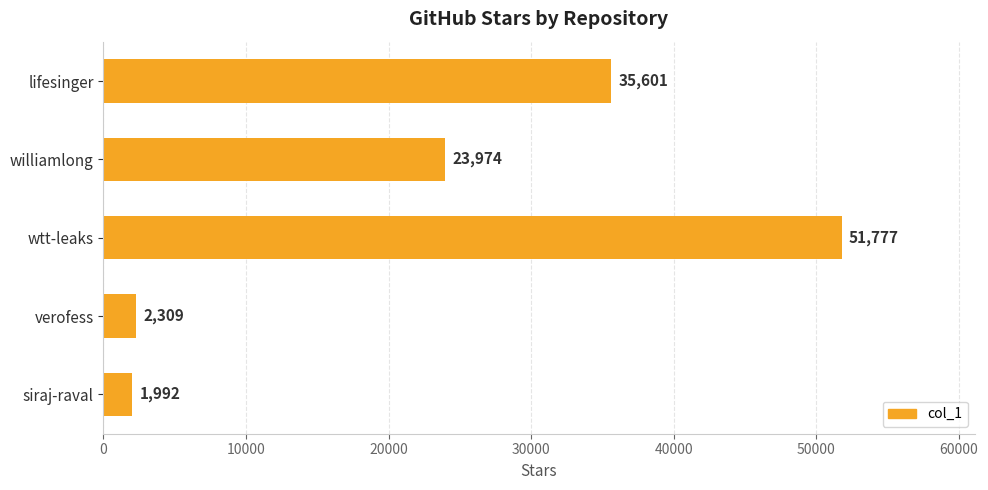

What is the difference between the second highest and second lowest values?

33292